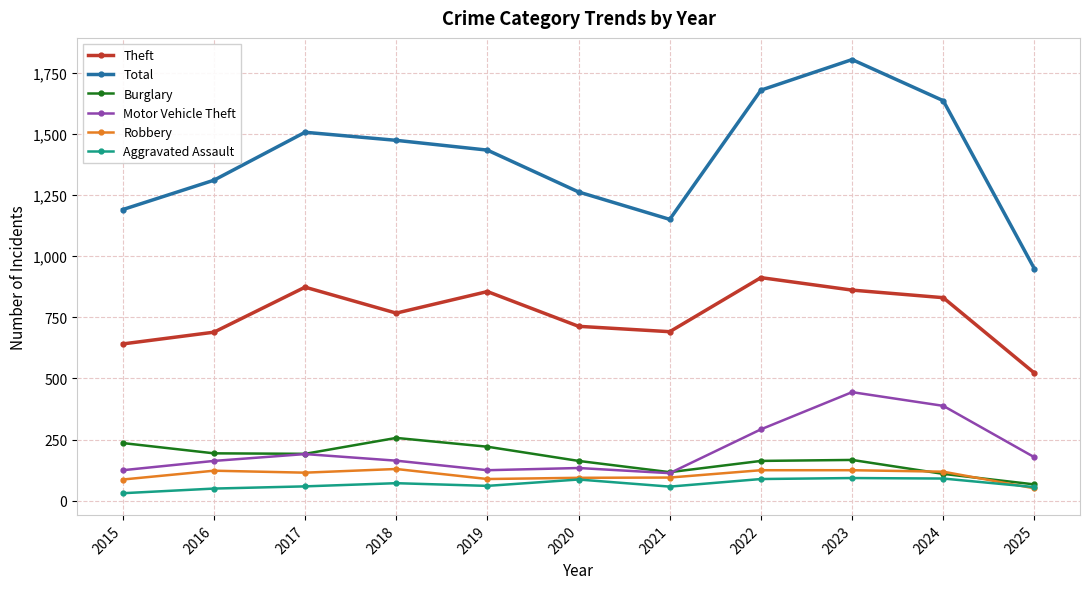

At how many categories does at least one series exceed 1375?

6